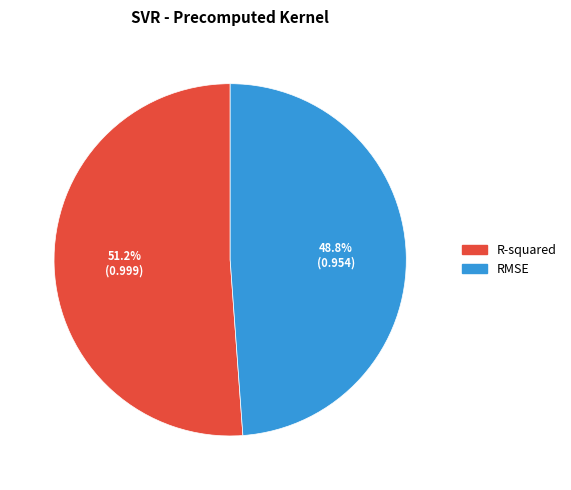

What percentage is NOT represented by RMSE?

51.2%